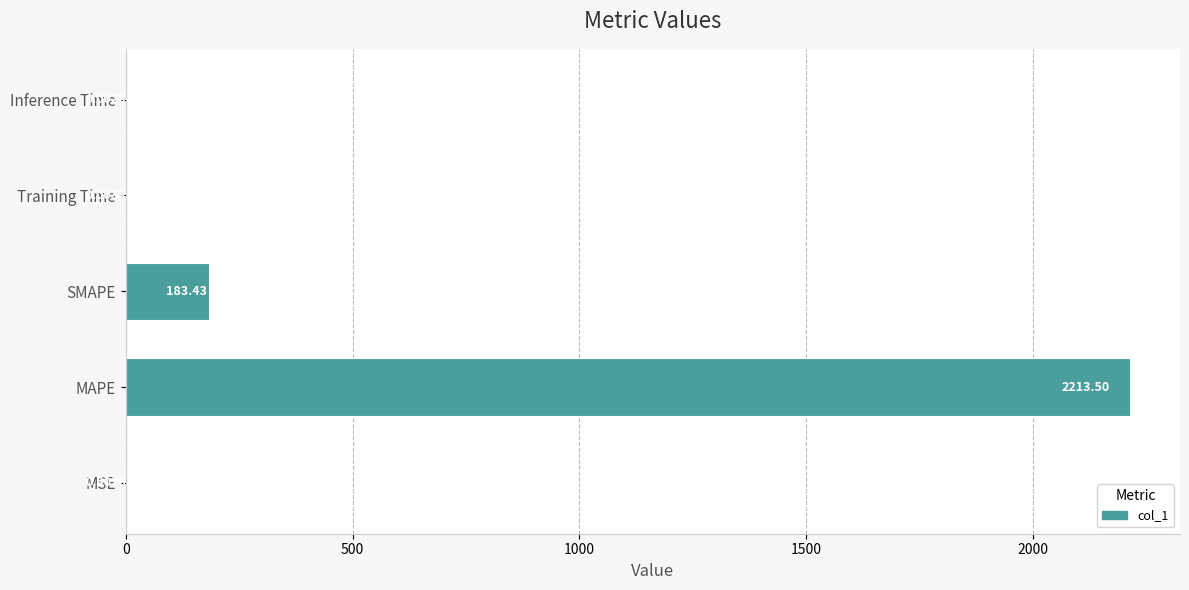

What is the change in value from MSE to Training Time?

-0.5